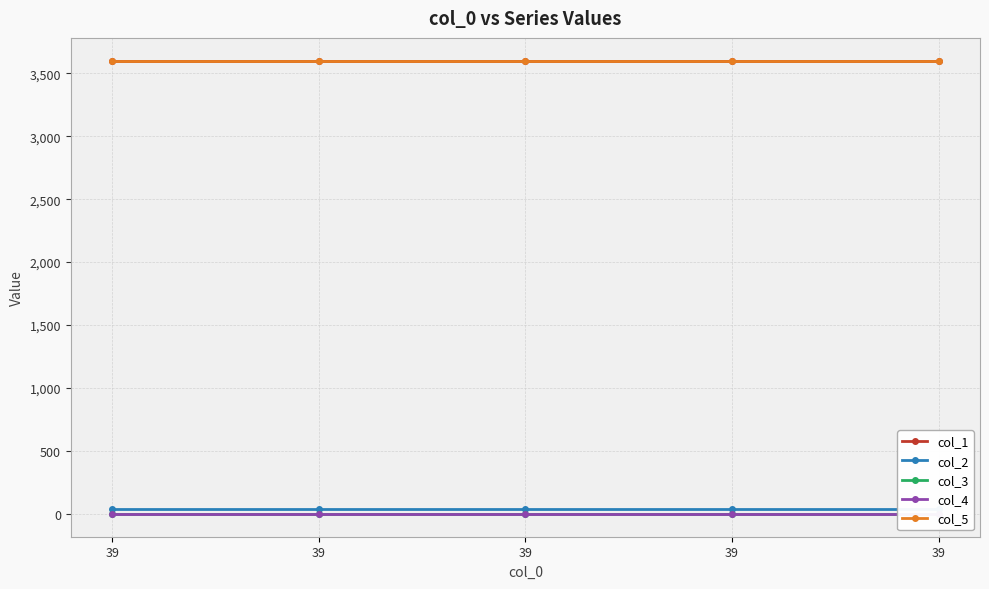

Reading left to right, what are all the values shown in this chart?

col_1: 3600.0	3600.0	3600.0	3600.0	3600.0
col_2: 39.0	39.0	39.0	39.0	39.0
col_3: 0.0	0.0	0.0	0.0	0.0
col_4: 0.0	0.0	0.0	0.0	0.0
col_5: 3600.4	3600.4	3600.4	3600.4	3600.4